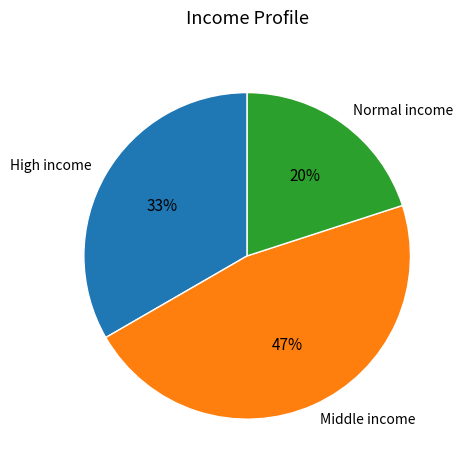

What percentage is the High income slice, to the nearest percent?

33%